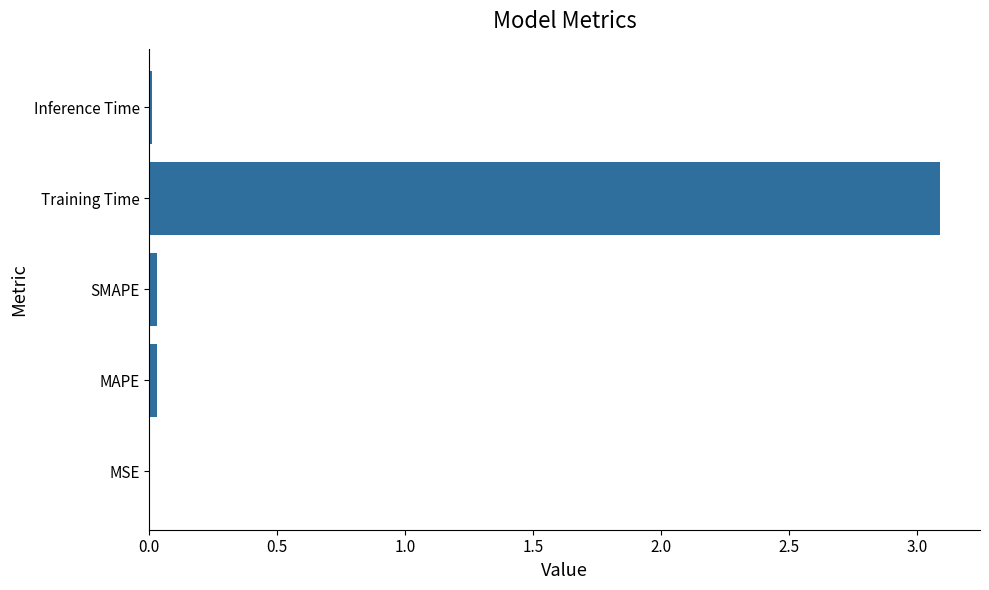

The value at SMAPE is 0.0. True or false?

True